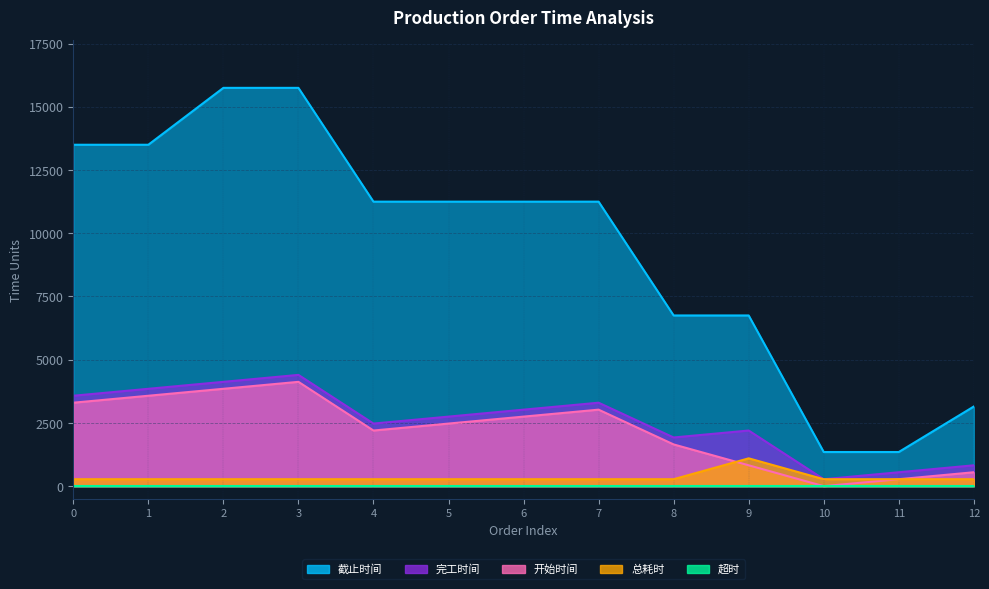

The value of 开始时间 at 7 is 3934. True or false?

False